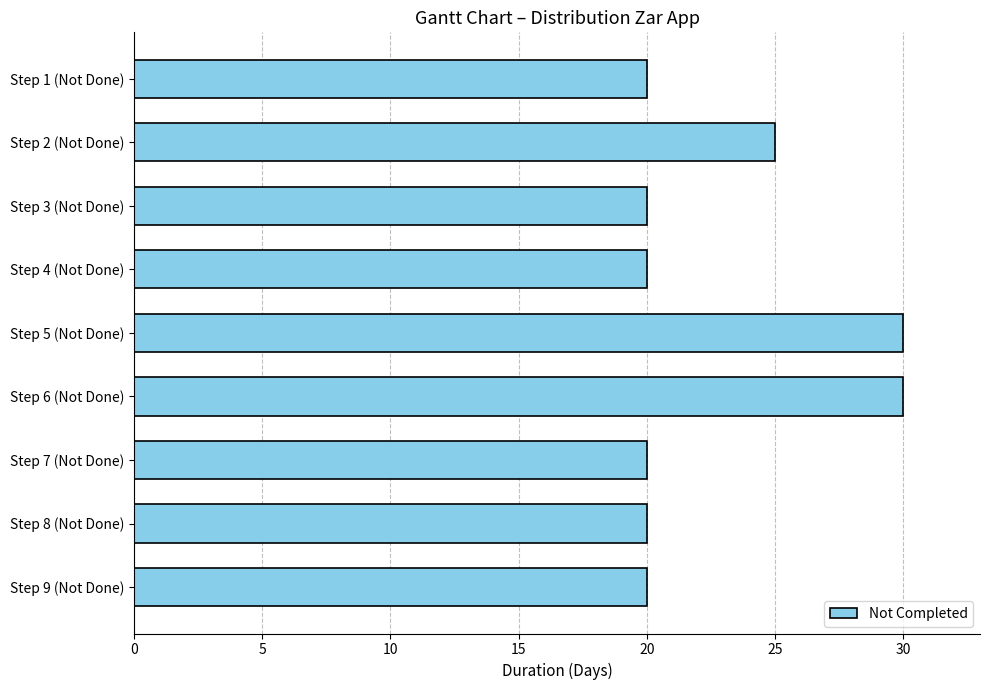

What position from the bottom is Step 6 (Not Done)?

4